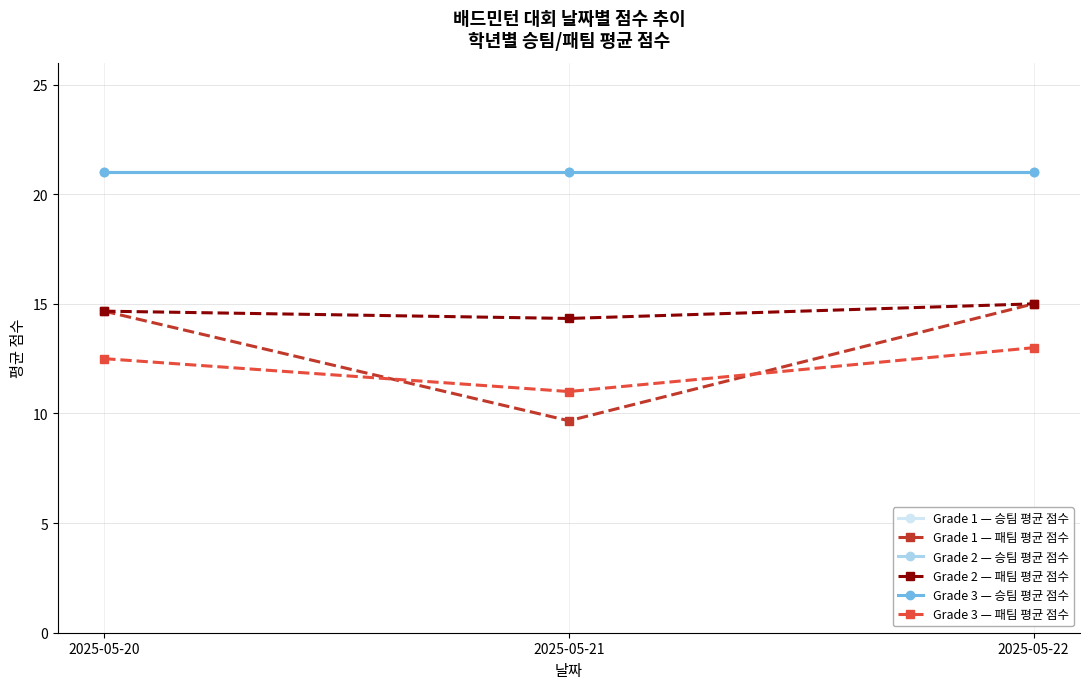

Where is Grade 2 — 패팀 평균 점수 nearest to the value 14?

2025-05-21